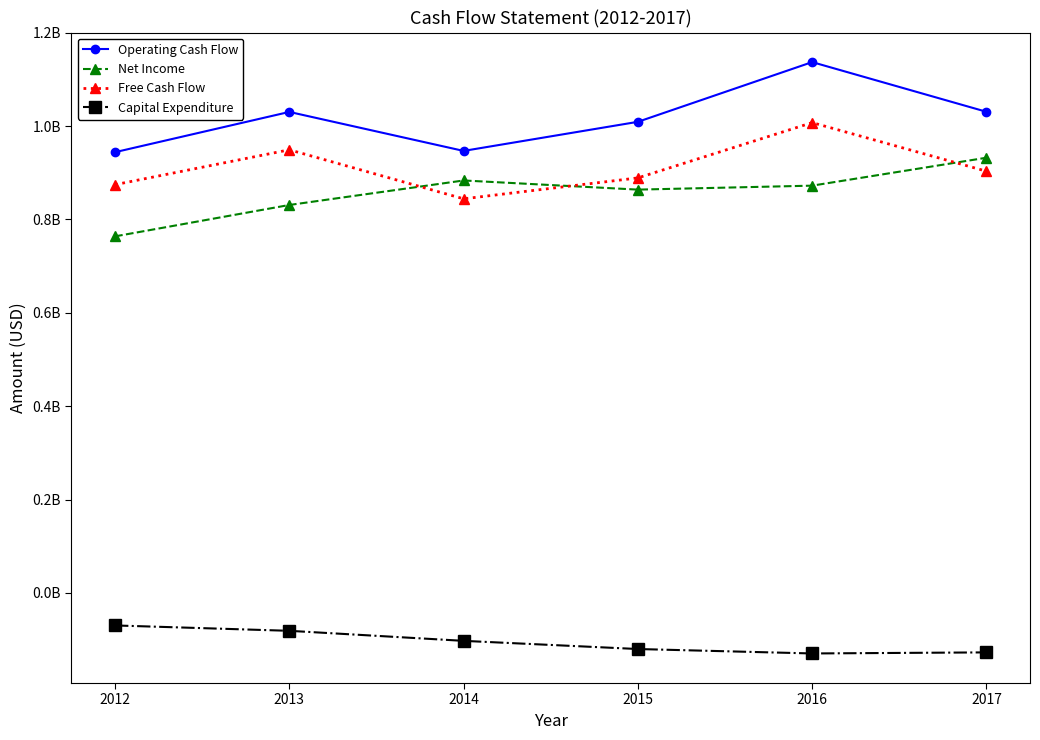

In Free Cash Flow, how many points are lower than both neighbors (excluding endpoints)?

1